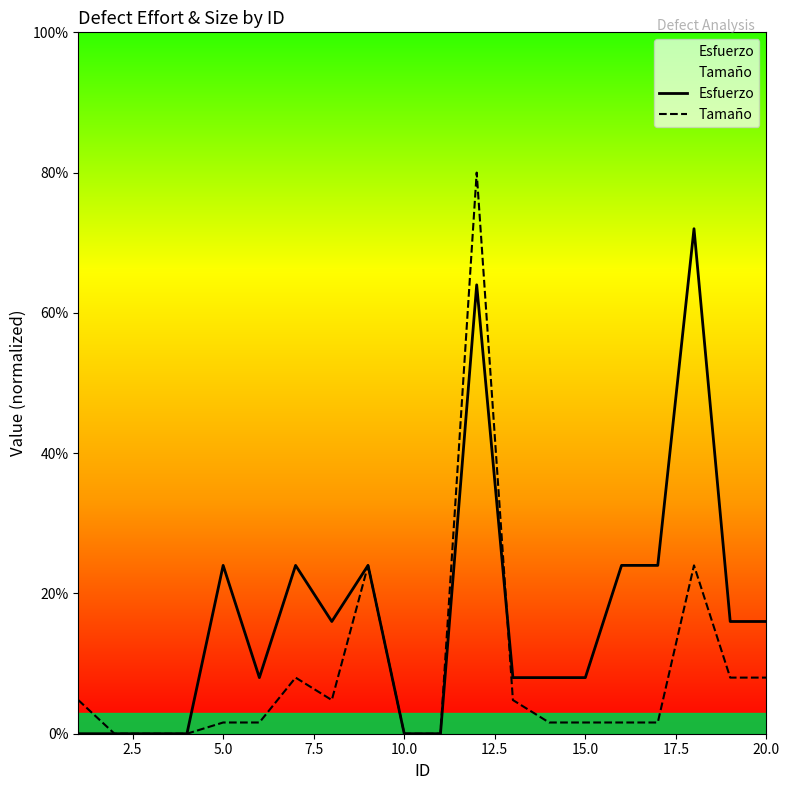

List the series in order of their peak value, highest first.

Tamaño, Esfuerzo